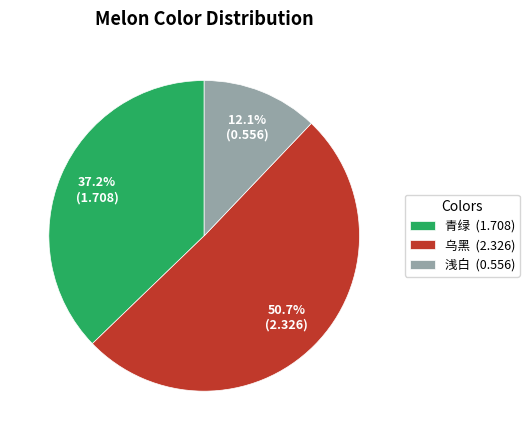

How many segments does this pie chart have?

3